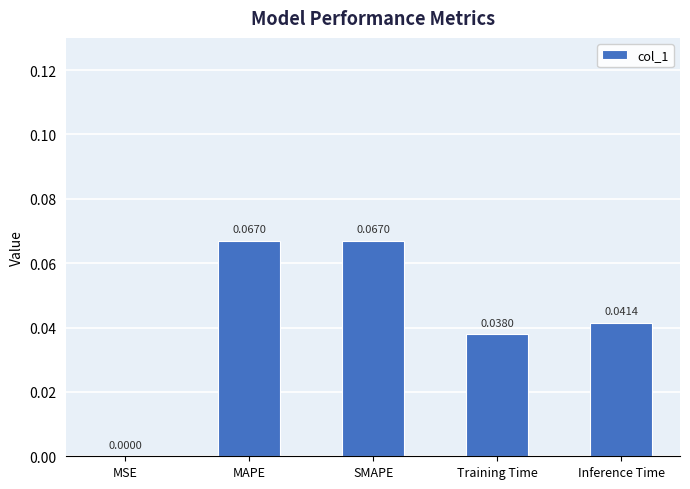

Between SMAPE and MSE, which is larger?

SMAPE